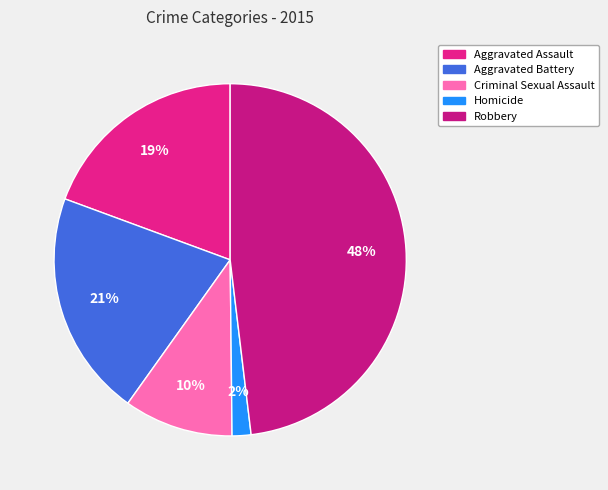

How many segments does this pie chart have?

5